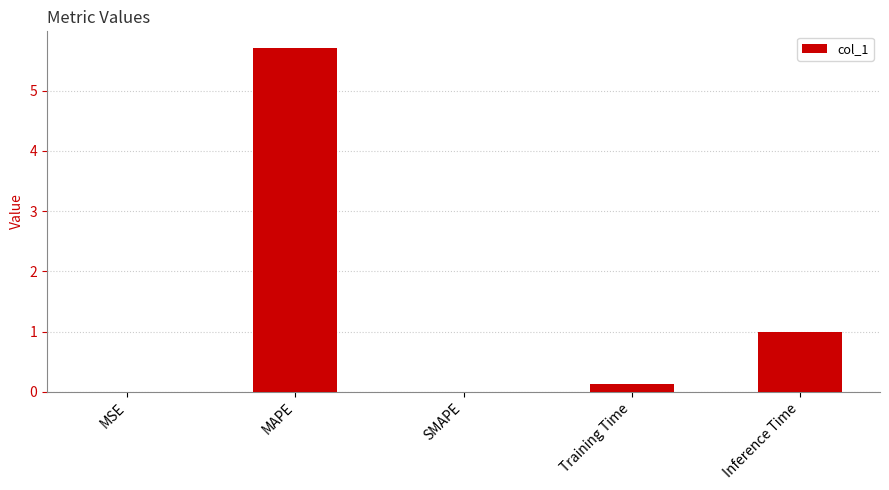

The value at MAPE is 1.9. True or false?

False